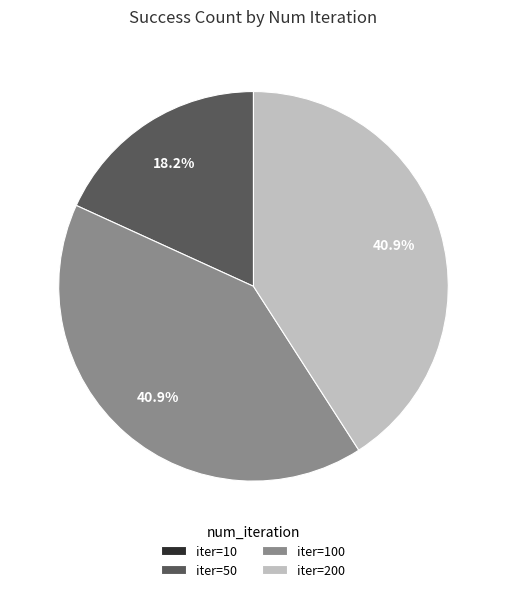

Is there any slice that represents more than half of the pie?

No